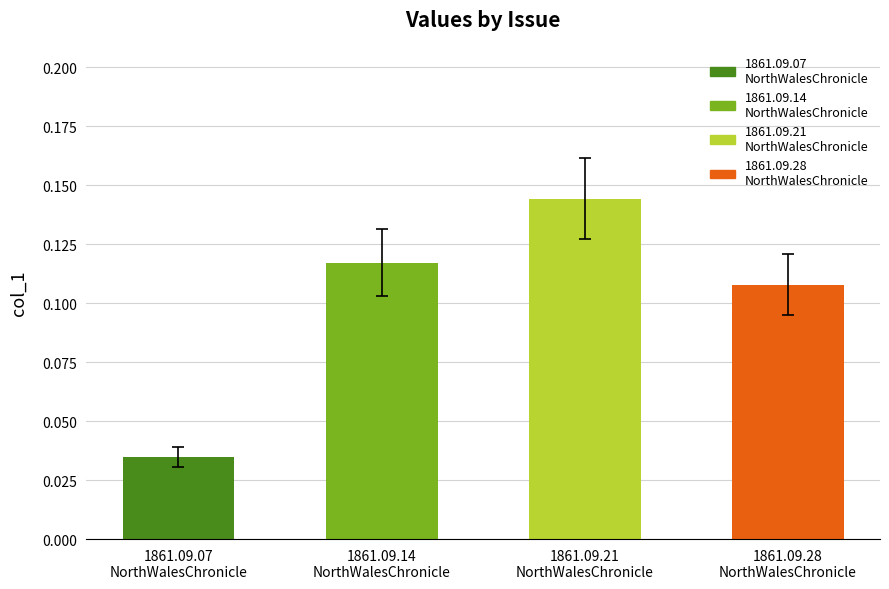

What is the sum of all values?

0.4